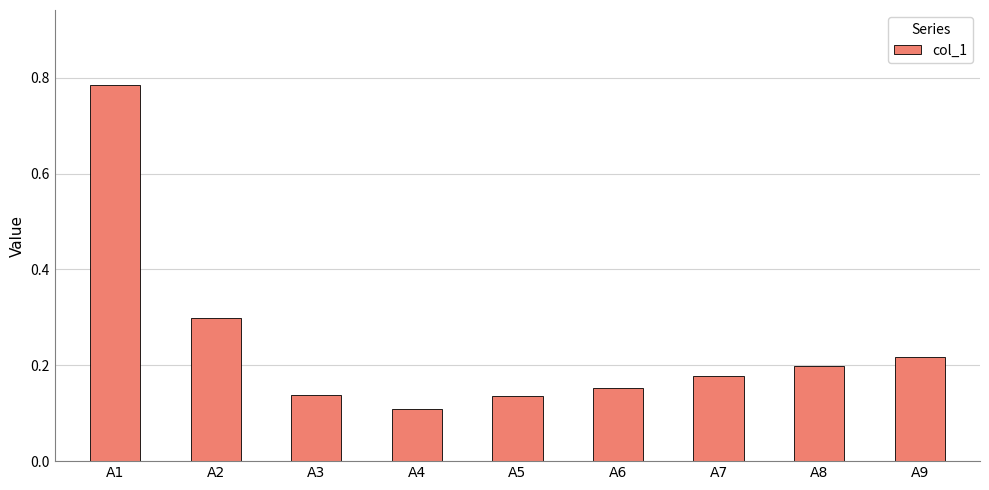

What is the sum of the values at A2 and A8?

0.5